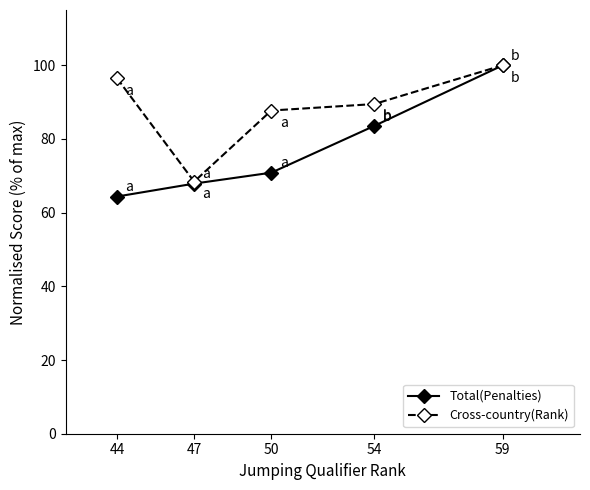

List the series in order of their overall mean, highest first.

Cross-country(Rank), Total(Penalties)